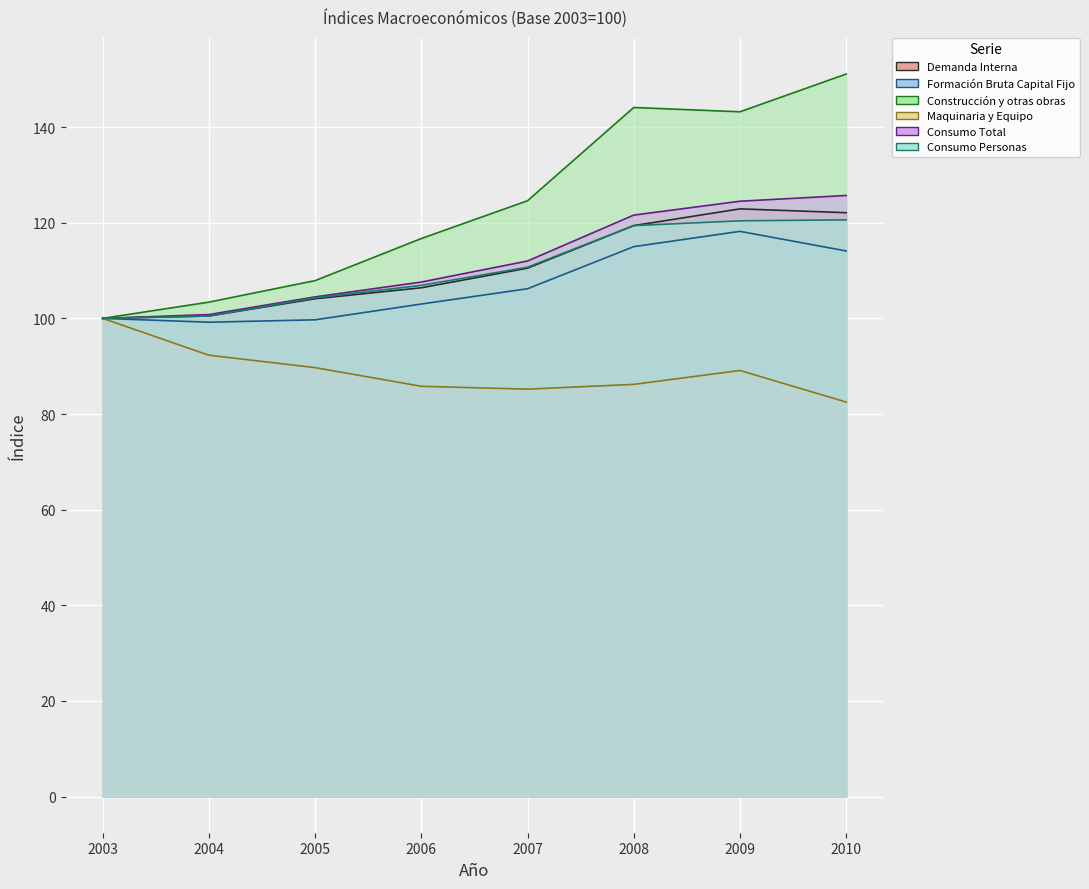

Reading left to right, list all the values displayed in this chart.

Demanda Interna: 100.0	100.5	104.1	106.4	110.5	119.4	122.9	122.1
Formación Bruta Capital Fijo: 100.0	99.2	99.7	103.0	106.2	115.0	118.2	114.1
Construcción y otras obras: 100.0	103.4	107.9	116.7	124.6	144.1	143.2	151.1
Maquinaria y Equipo: 100.0	92.3	89.7	85.8	85.2	86.2	89.1	82.5
Consumo Total: 100.0	100.8	104.5	107.6	112.0	121.6	124.5	125.7
Consumo Personas: 100.0	100.5	104.3	106.9	110.7	119.4	120.4	120.6